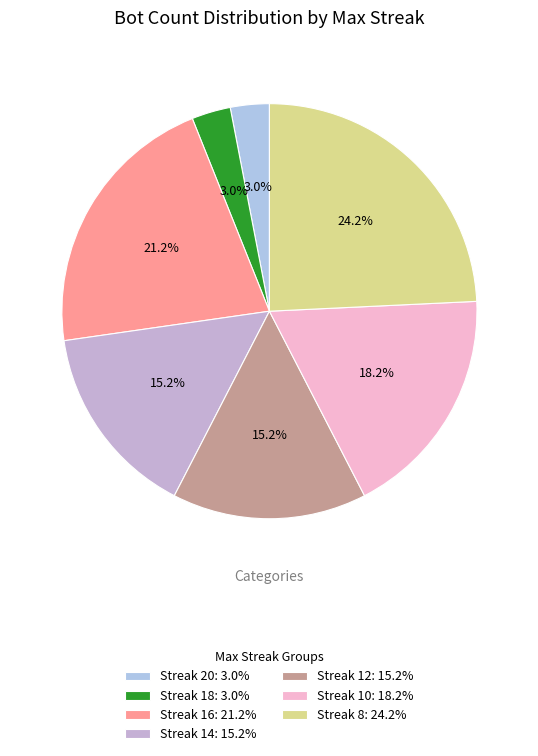

What is the smallest slice in the pie chart?

20